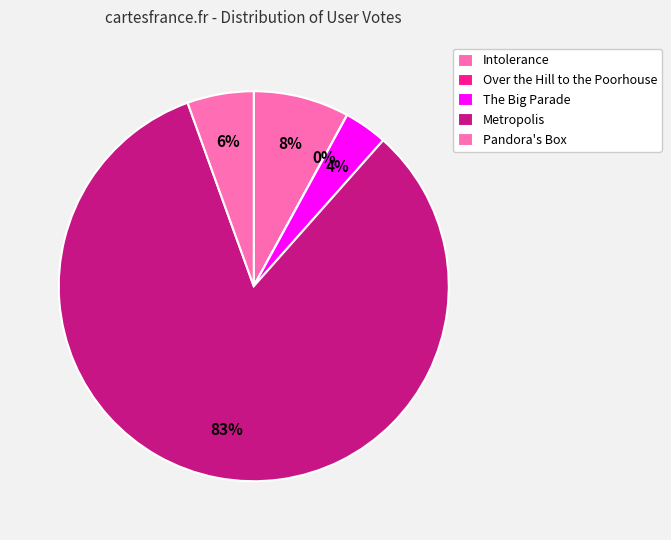

Rank the categories by value from lowest to highest.

Over the Hill to the Poorhouse, The Big Parade, Pandora's Box, Intolerance, Metropolis